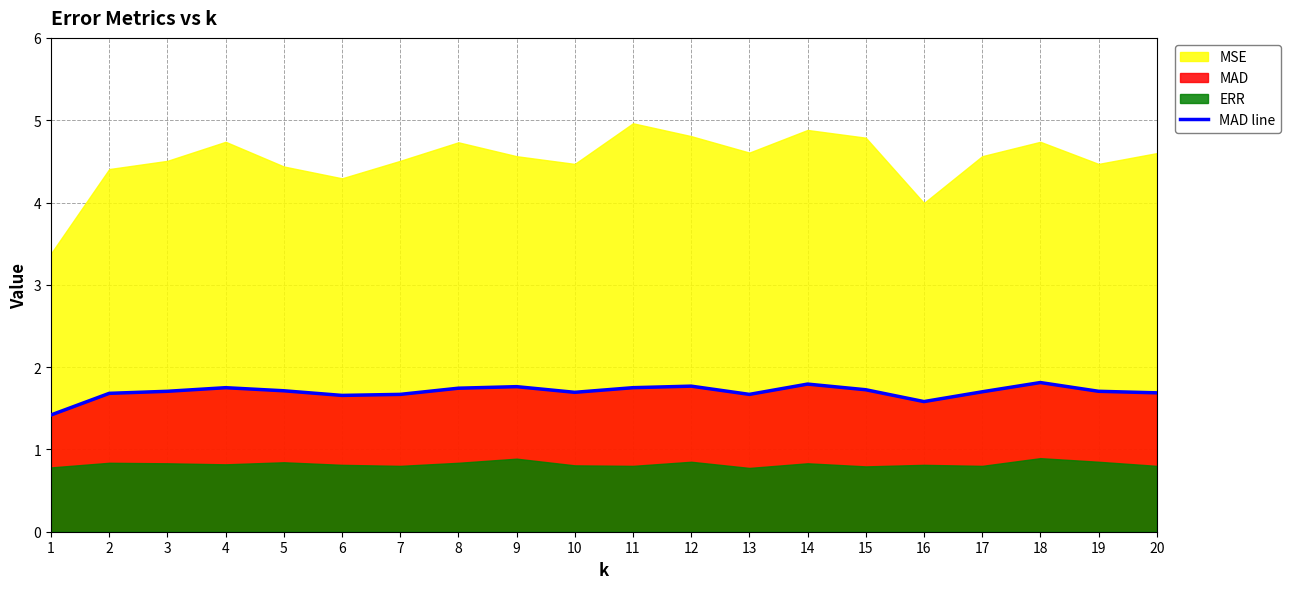

The MAD line series shows 0.5 at 7. True or false?

False